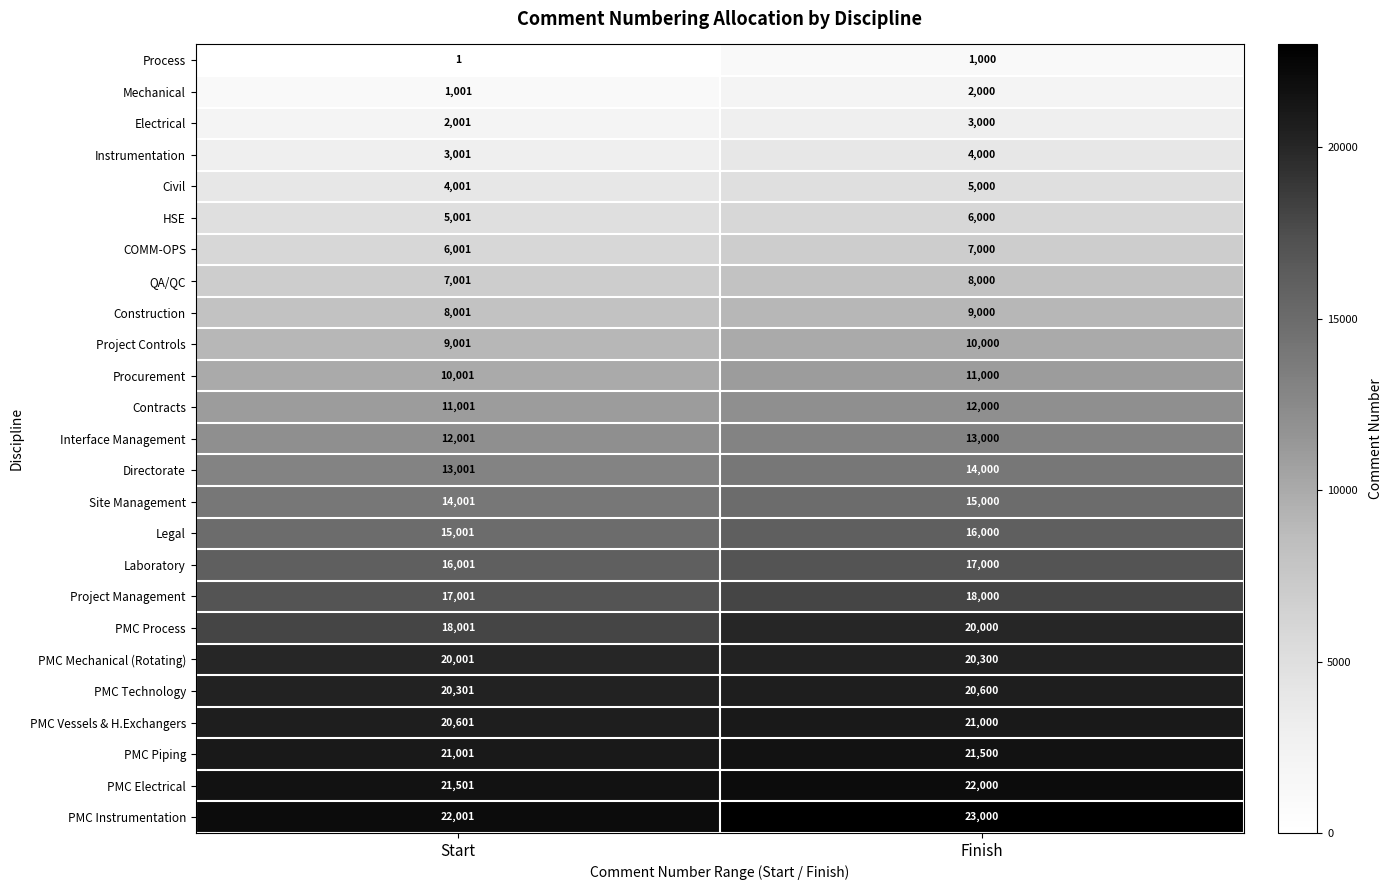

What is the difference between the Construction values at Start and Finish?

999